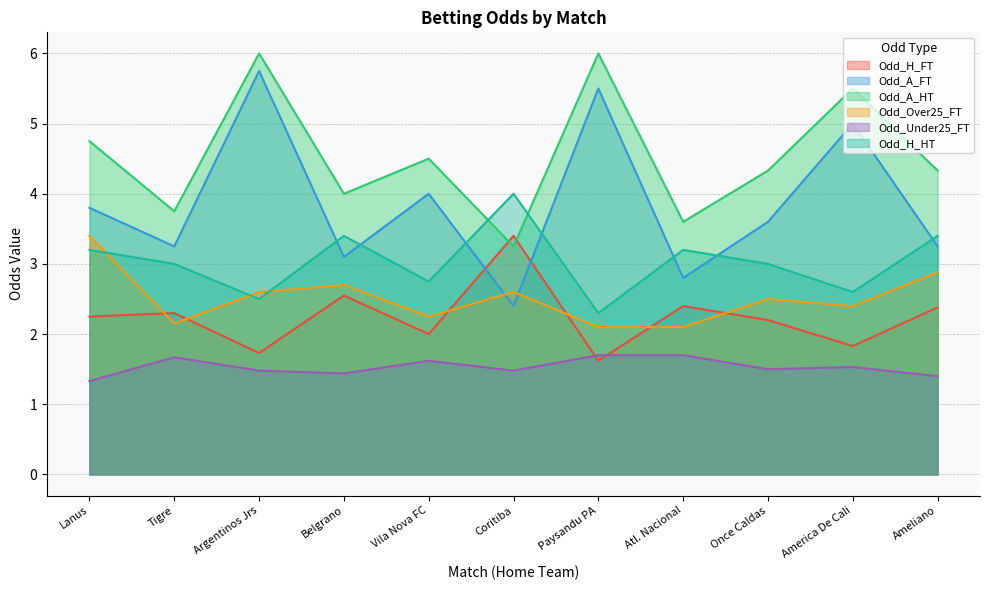

Between Belgrano and Lanus, which is larger?

Belgrano